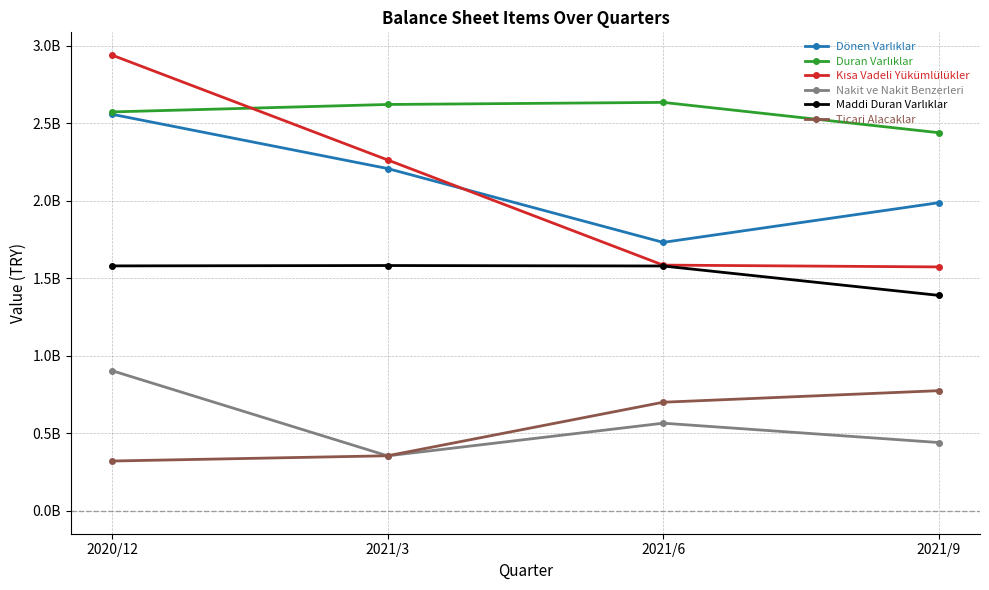

What is the value of the Maddi Duran Varlıklar point at the 4th from the left?

1389659753